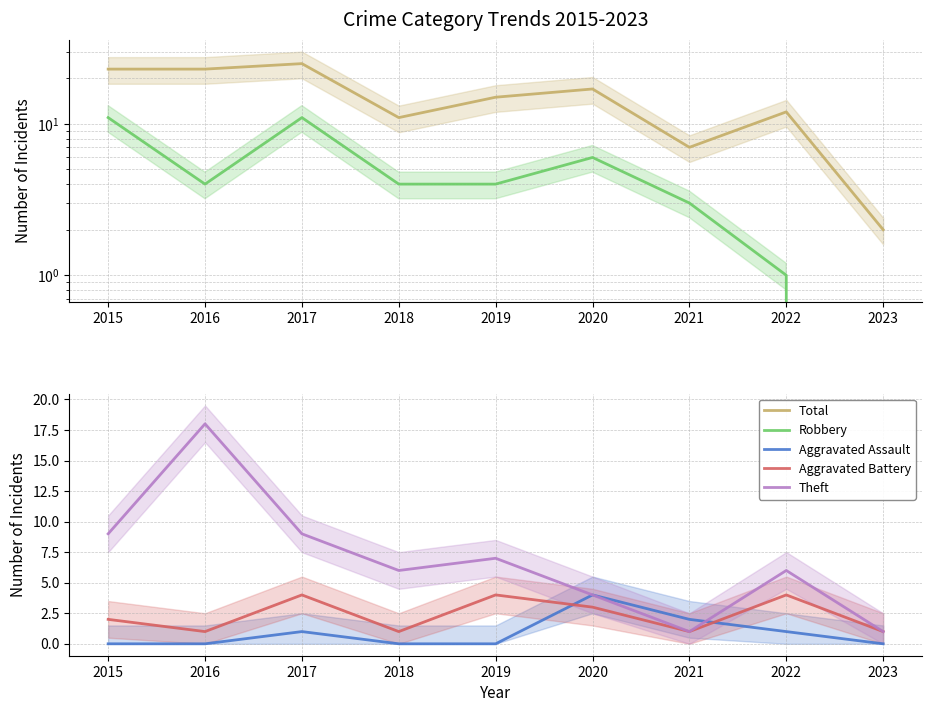

Count the number of categories in the chart.

9